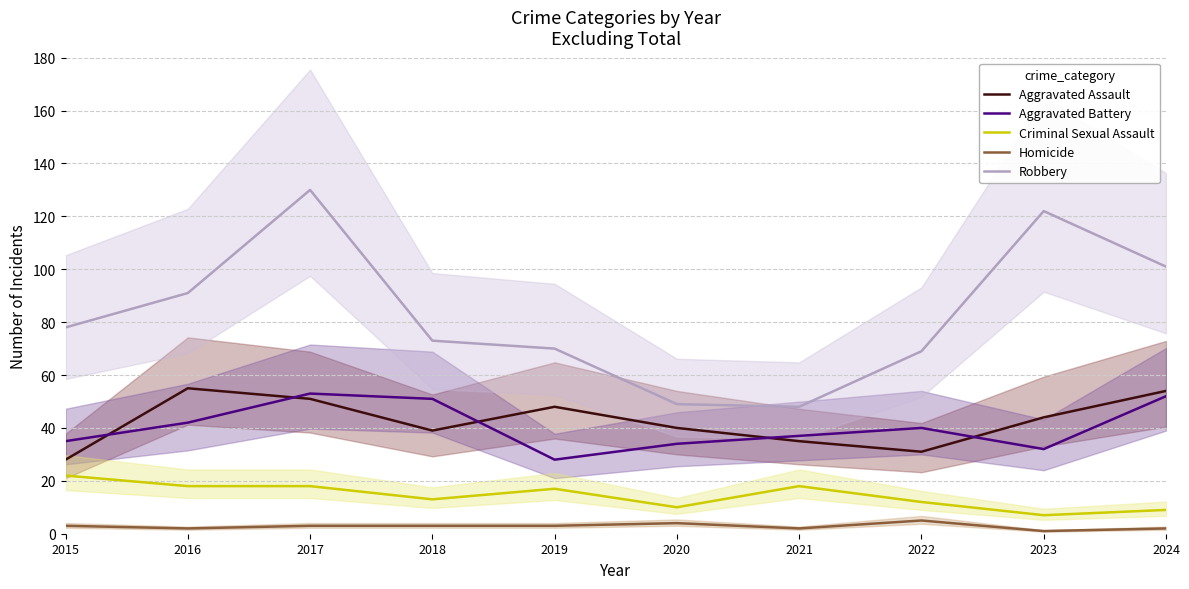

At which category is the sum across all series the highest?

2017